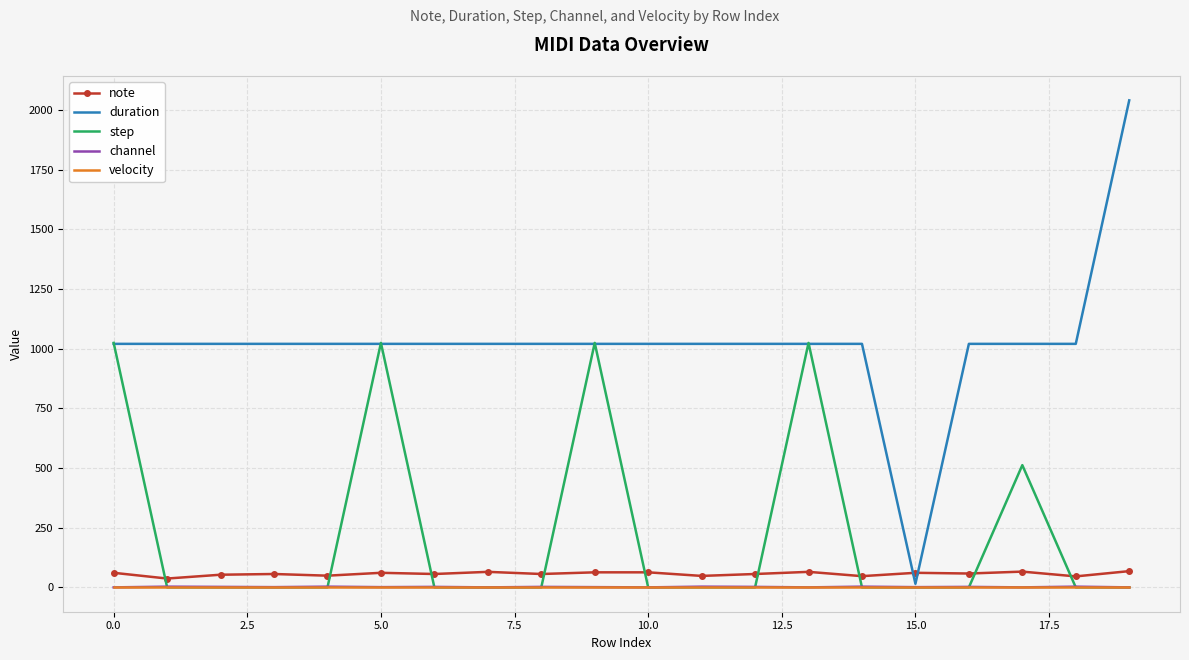

Which series has the largest range (max minus min)?

duration